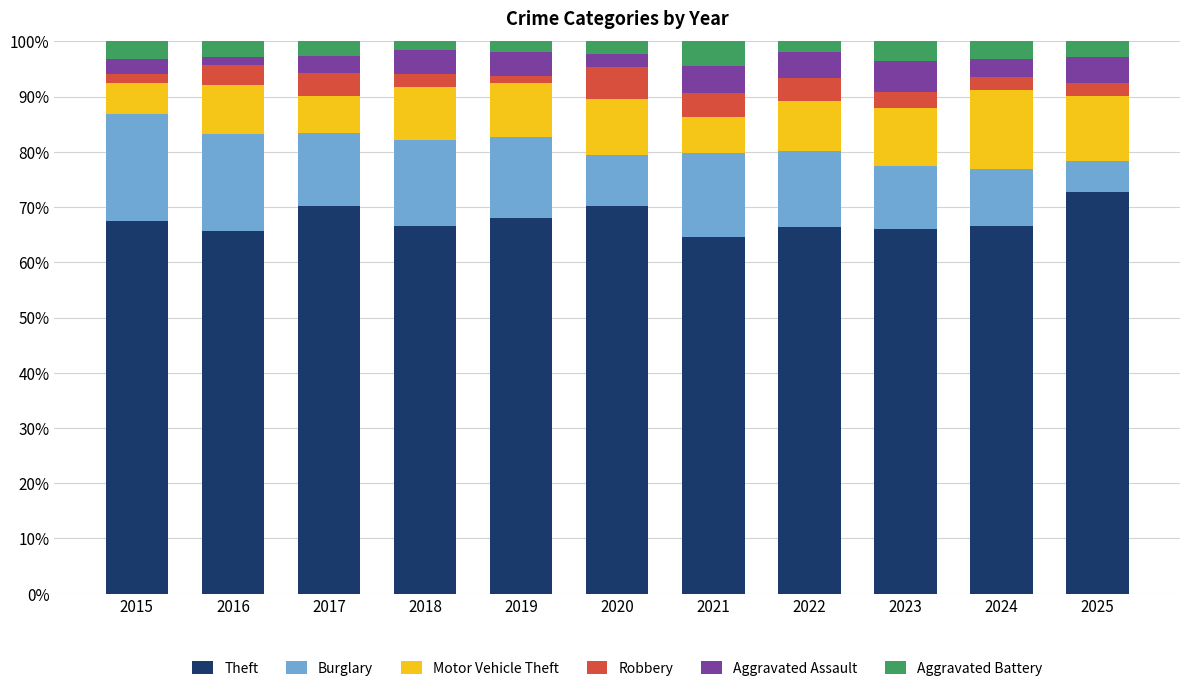

How many series are shown in this chart?

6